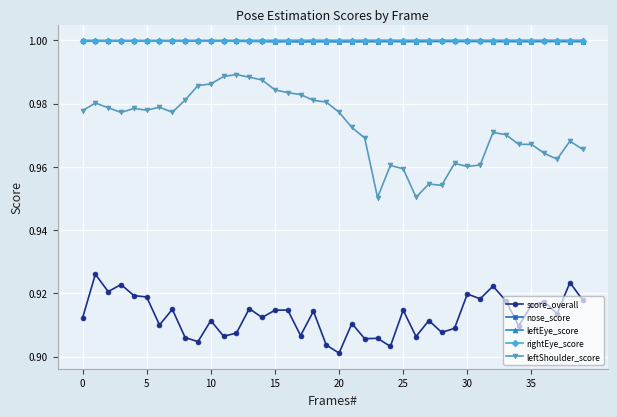

True or false: nose_score and leftShoulder_score cross at least once.

False